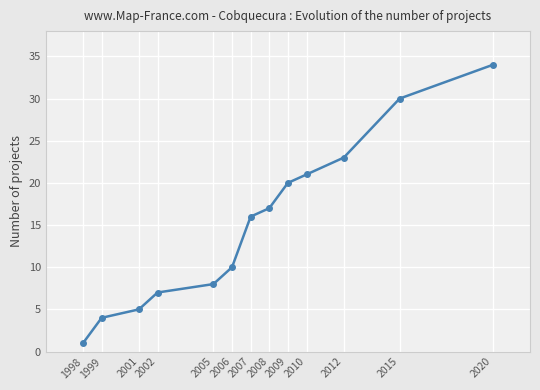

Is it true that the value at 2020 is 17?

False